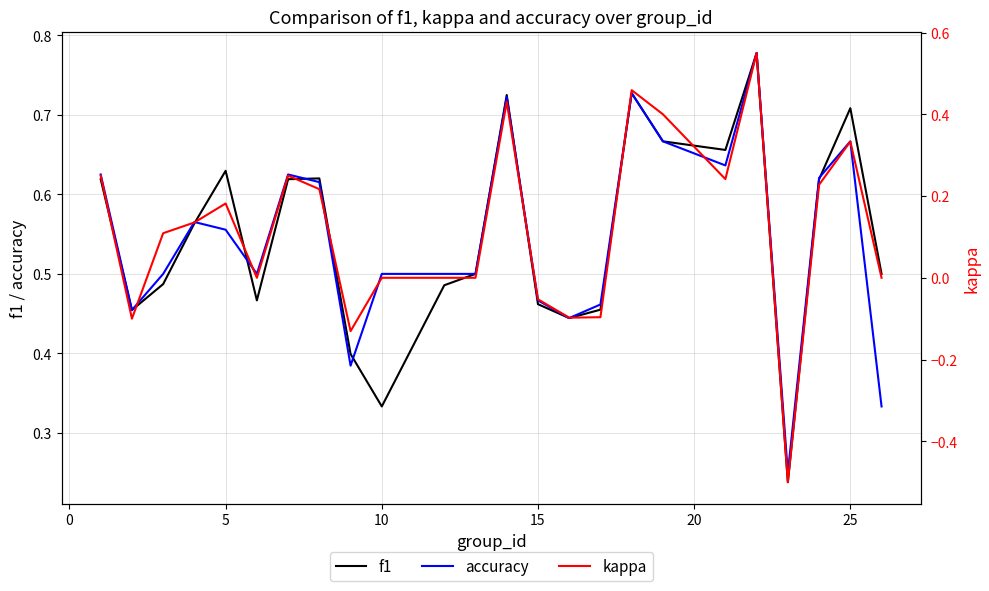

What are all the series names shown in the legend?

f1, accuracy, kappa